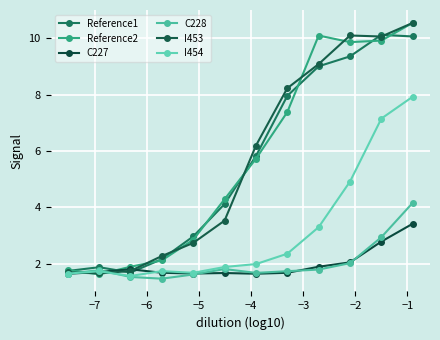

What are all the series names shown in the legend?

Reference1, Reference2, C227, C228, I453, I454